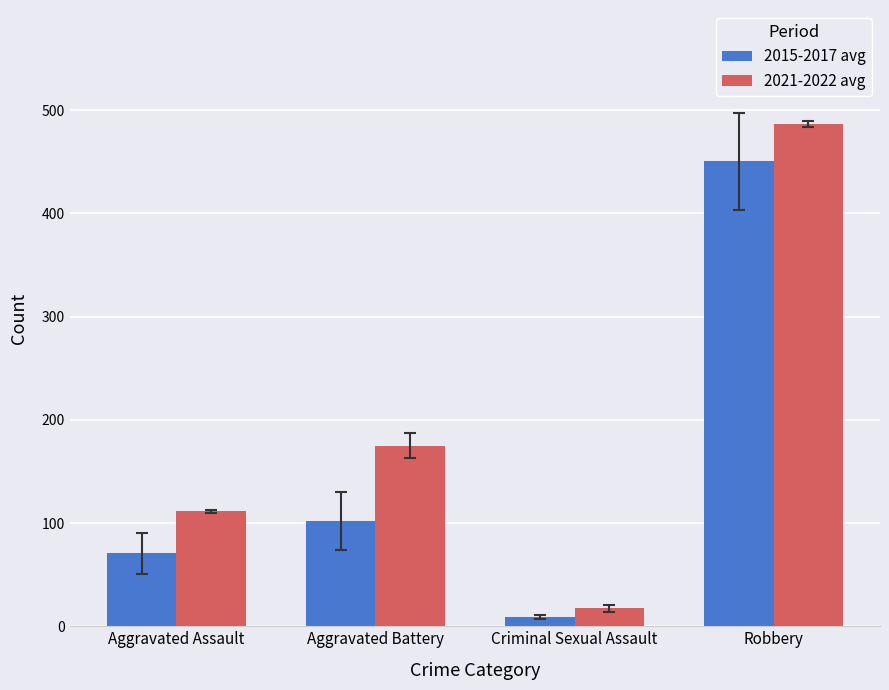

Reading right to left, what are all the values shown in this chart?

2015-2017 avg: 450.3	9.3	102.0	70.7
2021-2022 avg: 486.5	17.5	175.0	111.5